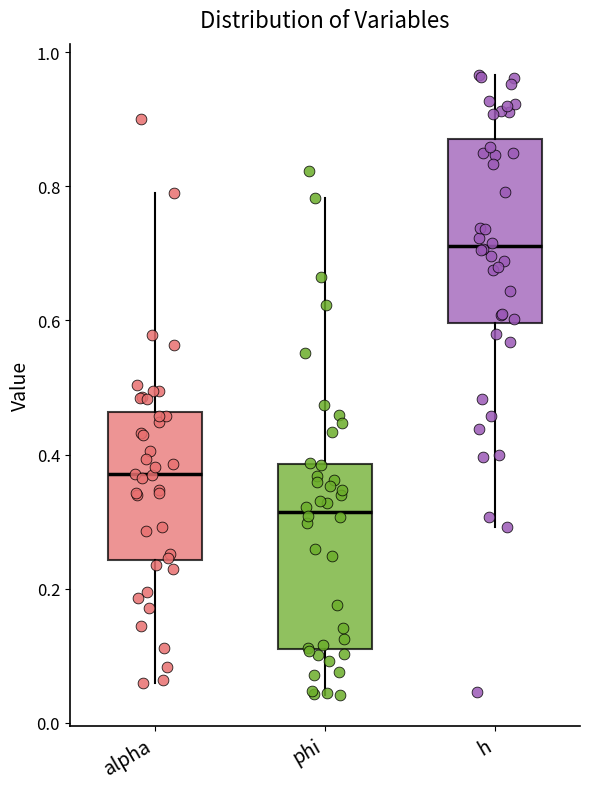

Which box's median line is the highest?

h